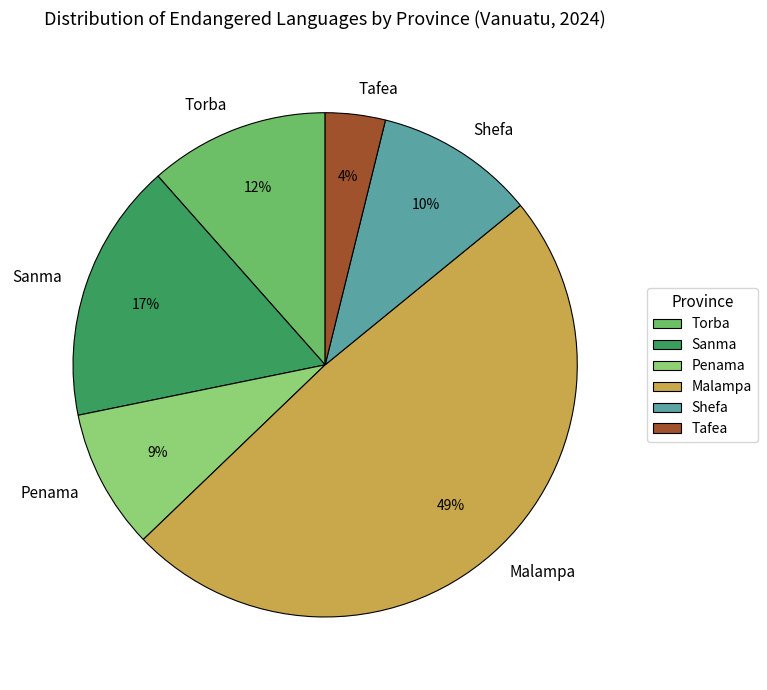

To the nearest percent, what percentage of the pie is Malampa?

49%